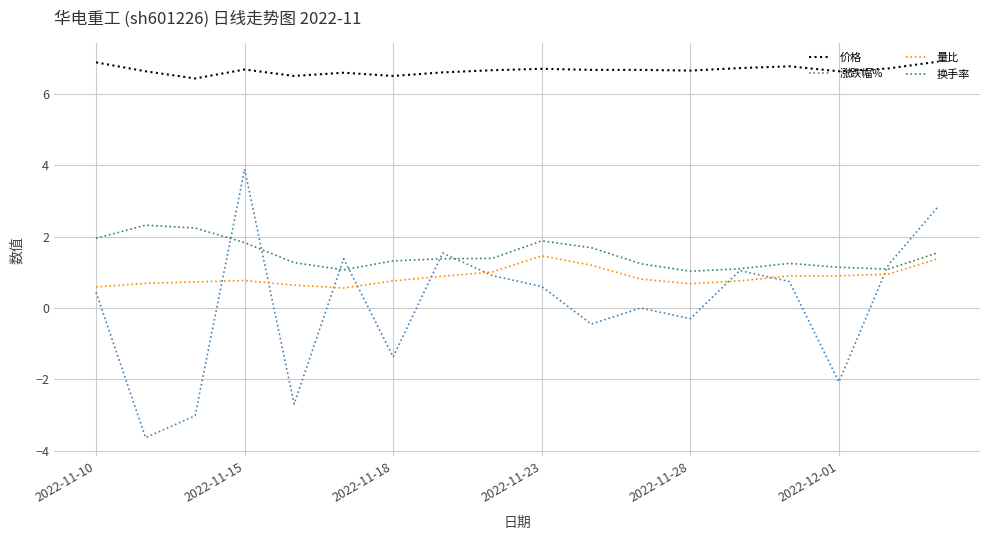

Rank the series by their maximum value, from lowest to highest.

量比, 换手率, 涨跌幅%, 价格